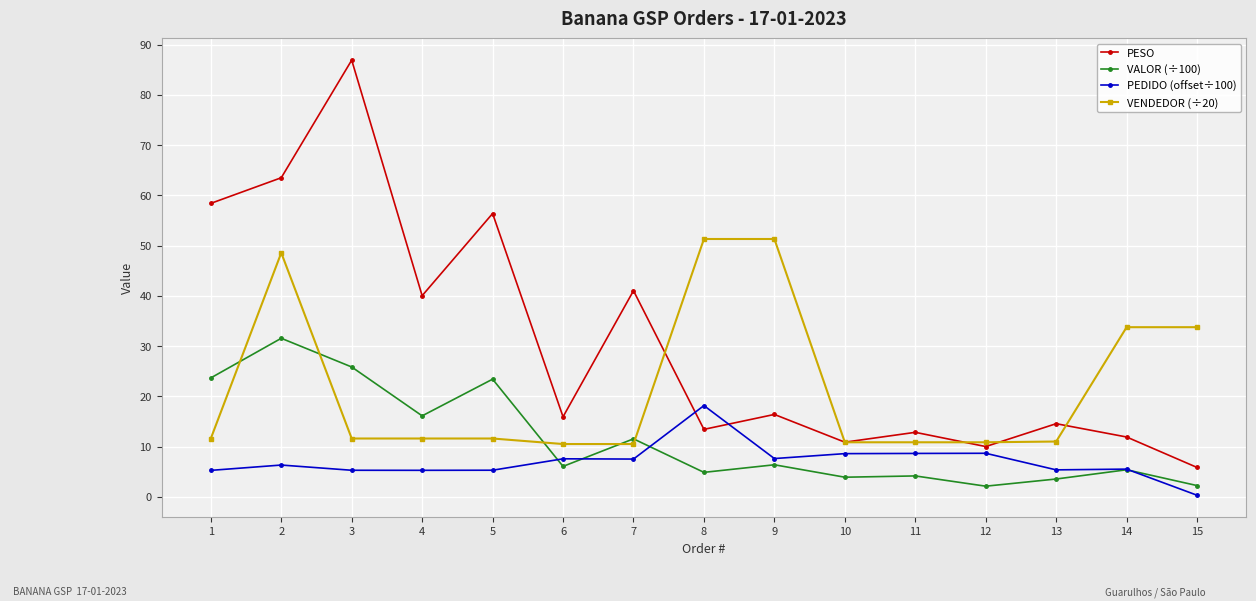

Where does the PESO series first go above 15?

1